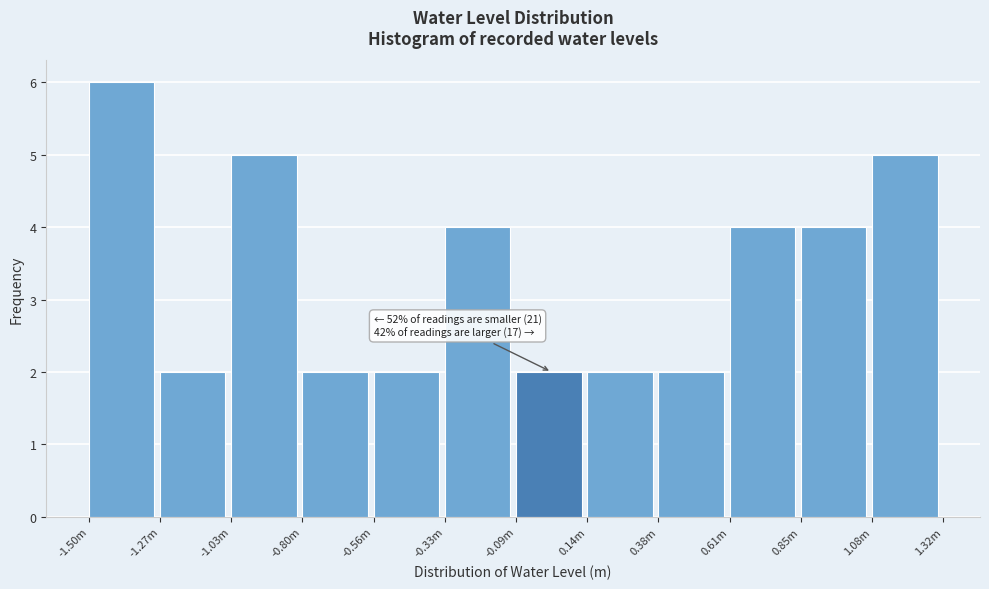

Reading left to right, what are all the values shown in this chart?

-1.50m=6	-1.27m=2	-1.03m=5	-0.80m=2	-0.56m=2	-0.33m=4	-0.09m=2	0.14m=2	0.38m=2	0.61m=4	0.85m=4	1.08m=5